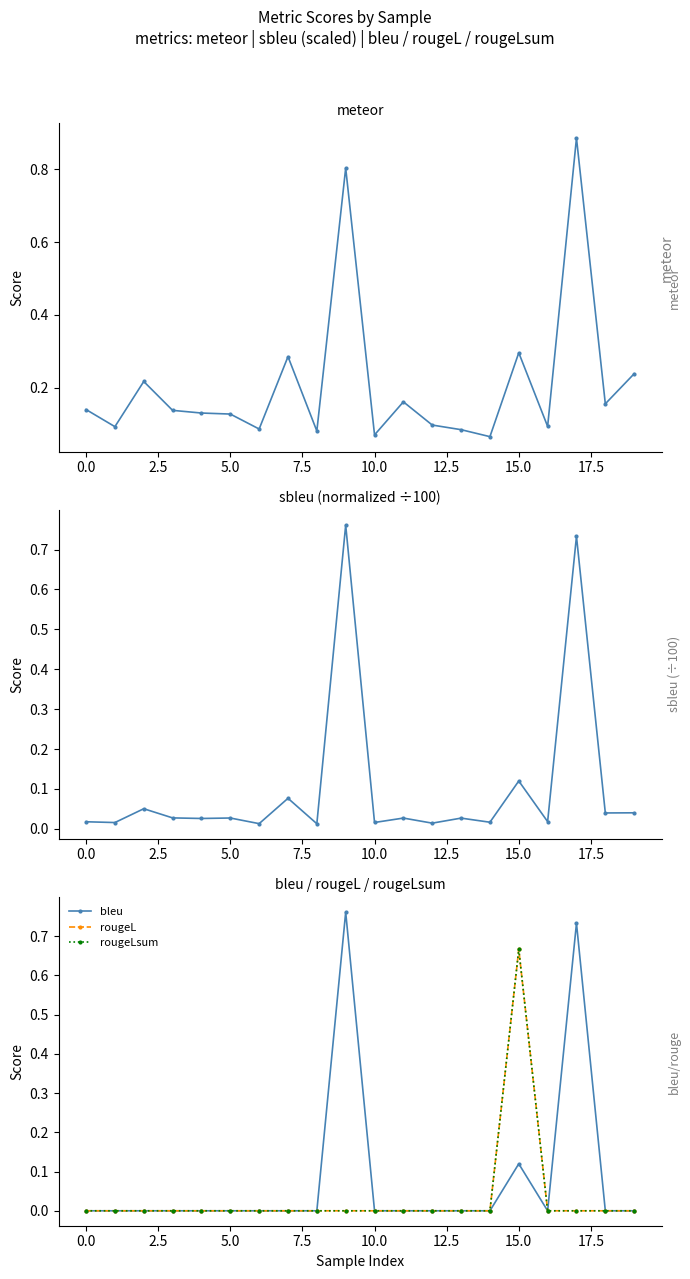

How many interior local valleys does the sbleu (÷100) series have?

9